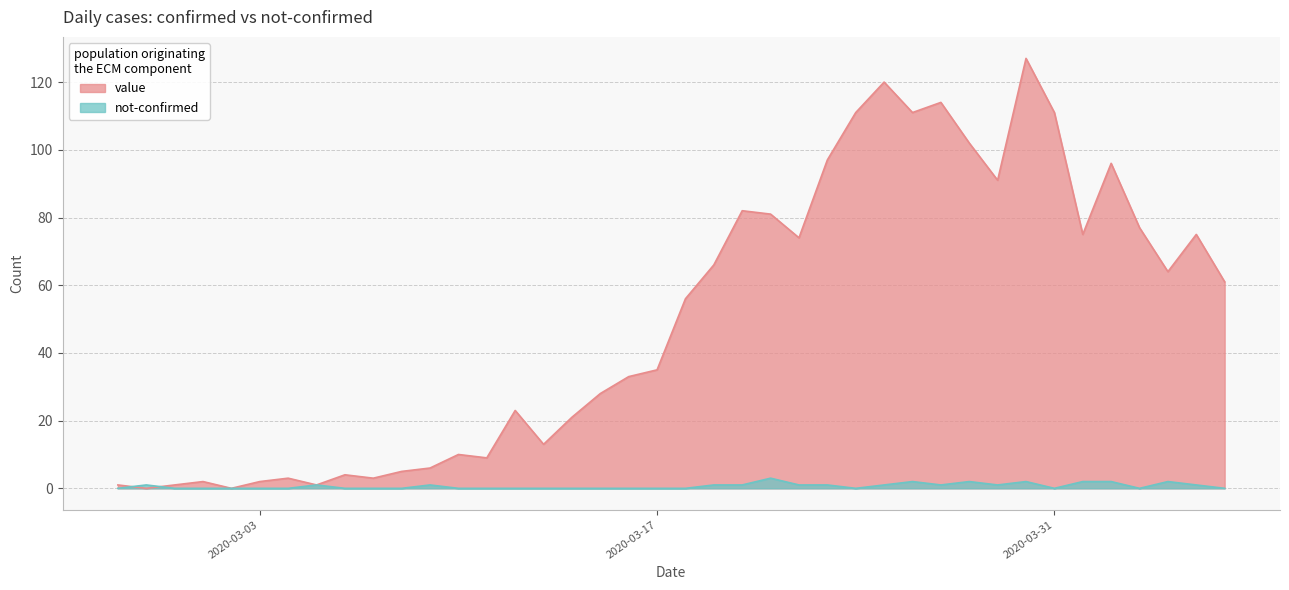

What is the label of the 23rd point from the right?

2020-03-15